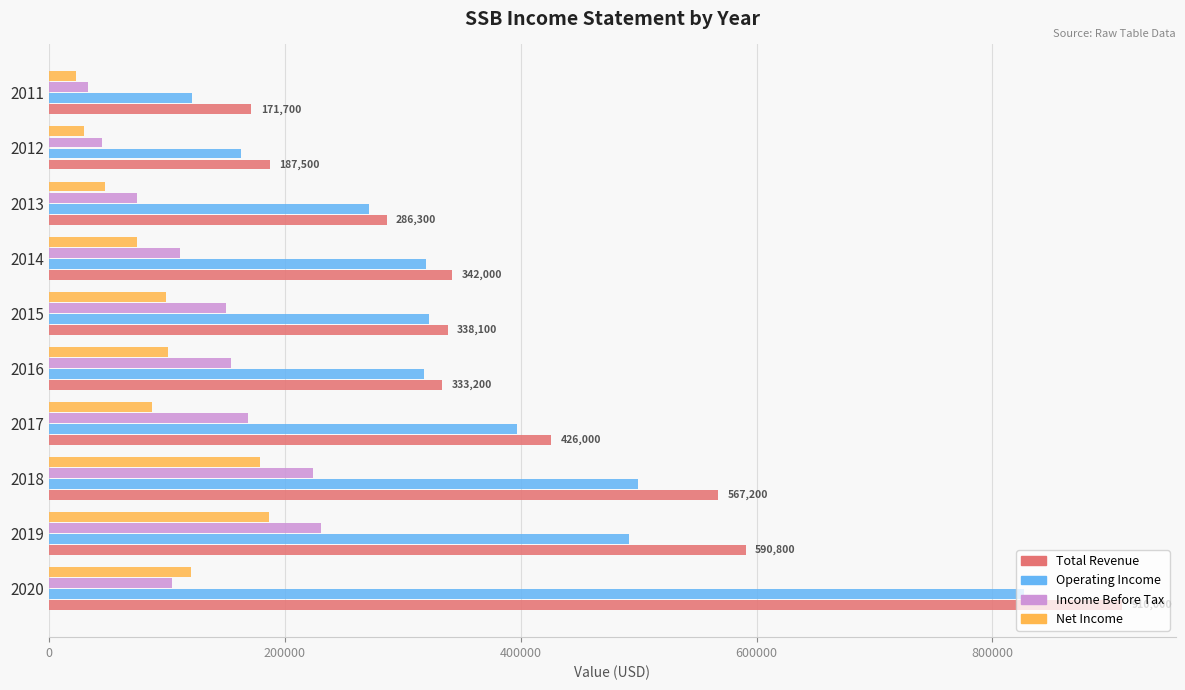

Which category has the lowest value in the Income Before Tax series?

2011